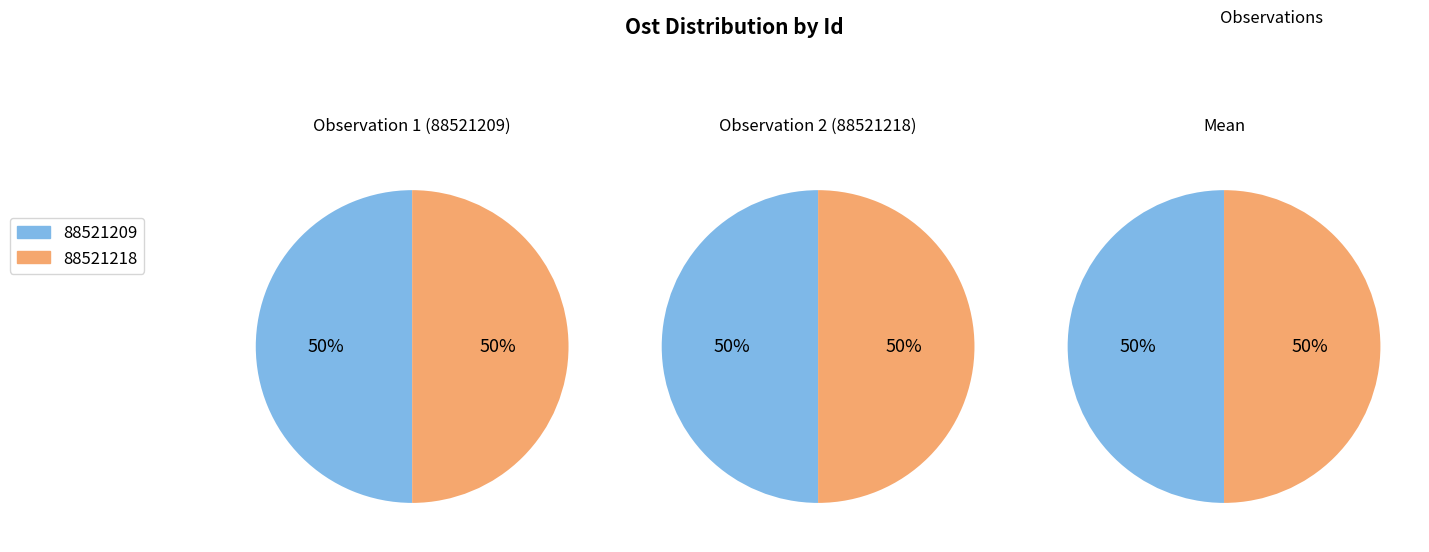

Between 88521218 and 88521209, which is larger?

88521209